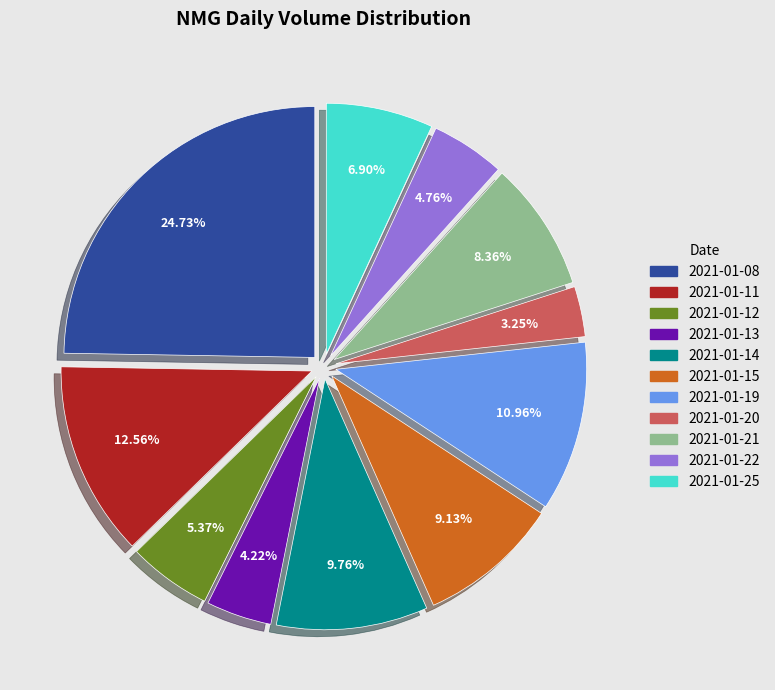

Rank the categories by value from lowest to highest.

2021-01-20, 2021-01-13, 2021-01-22, 2021-01-12, 2021-01-25, 2021-01-21, 2021-01-15, 2021-01-14, 2021-01-19, 2021-01-11, 2021-01-08